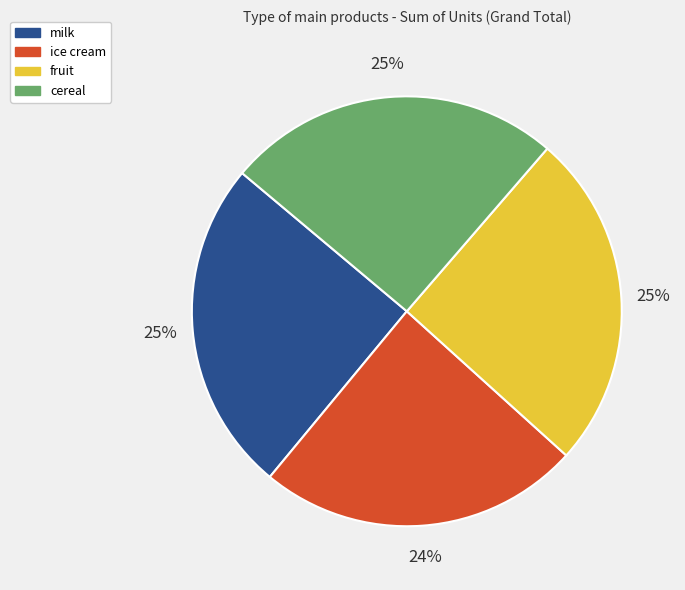

How many segments does this pie chart have?

4